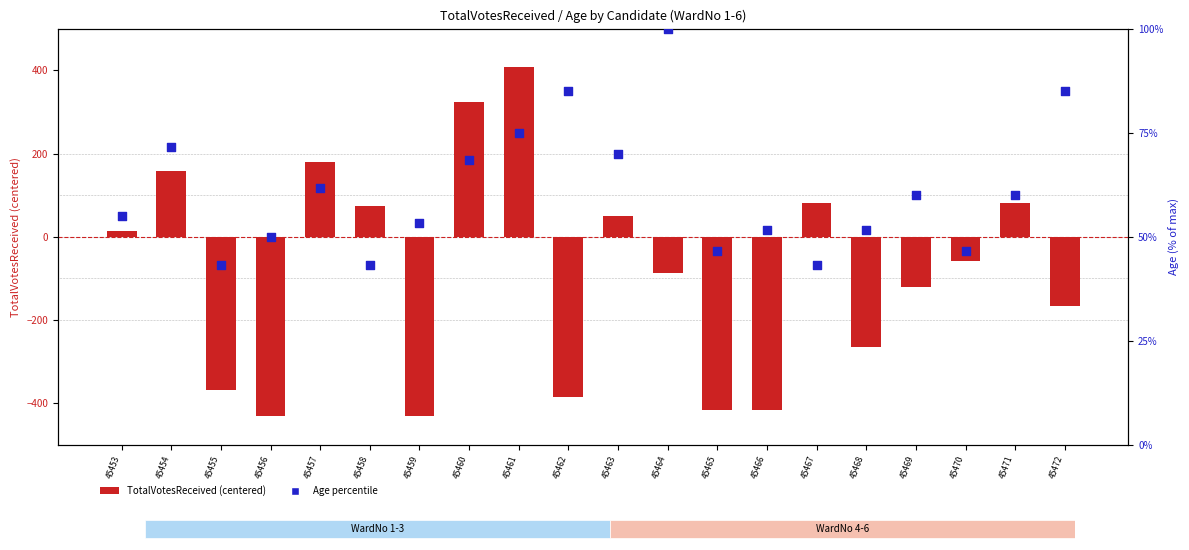

What are all the series names shown in the legend?

TotalVotesReceived (centered), Age percentile